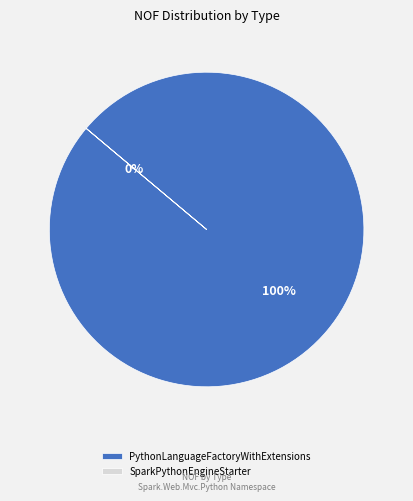

Which slice is the largest?

PythonLanguageFactoryWithExtensions